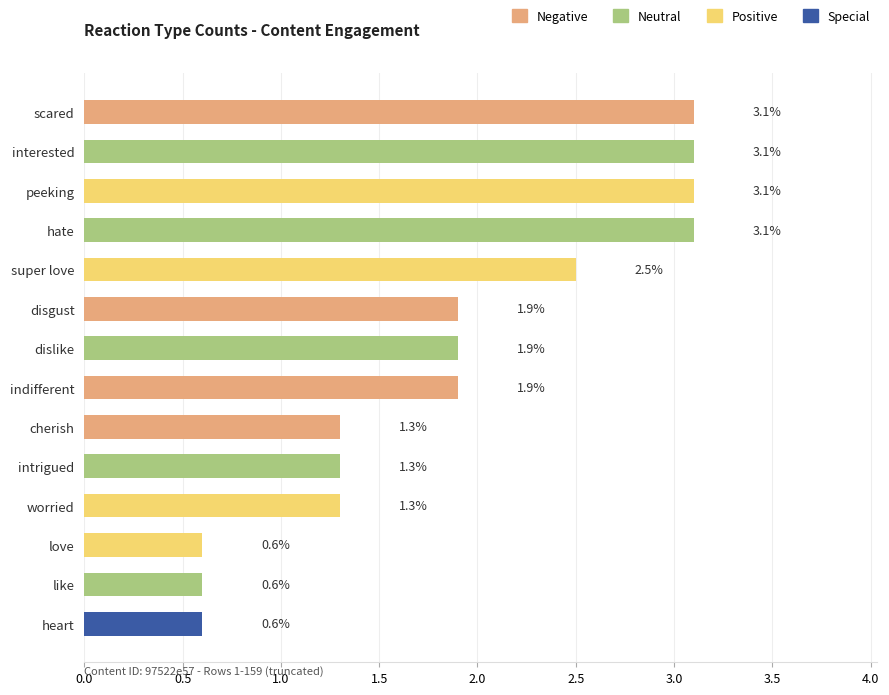

How many data points does each series have?

14